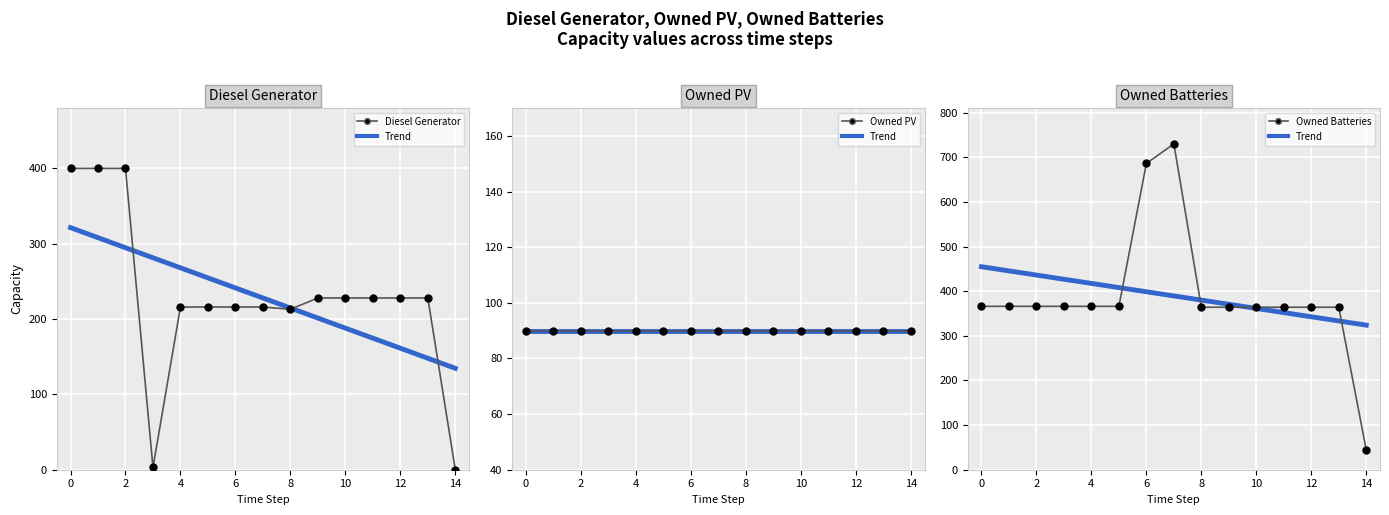

At how many categories does at least one series exceed 645?

2